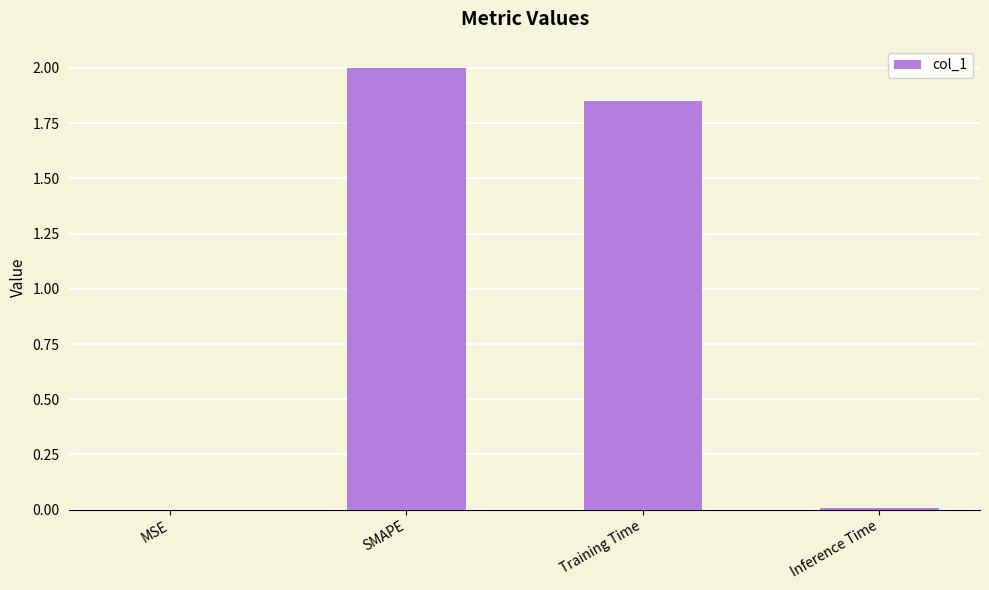

What is the sum of all values?

3.9